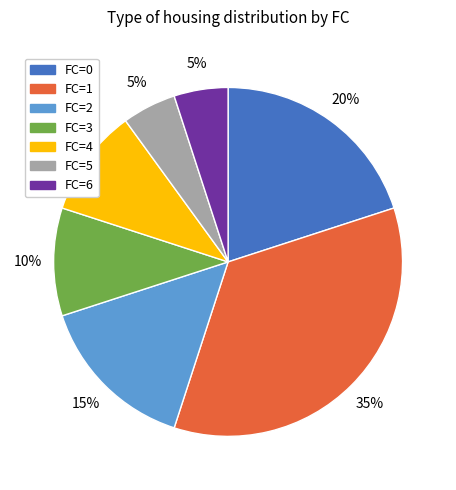

To the nearest percent, what is the average slice percentage?

14%